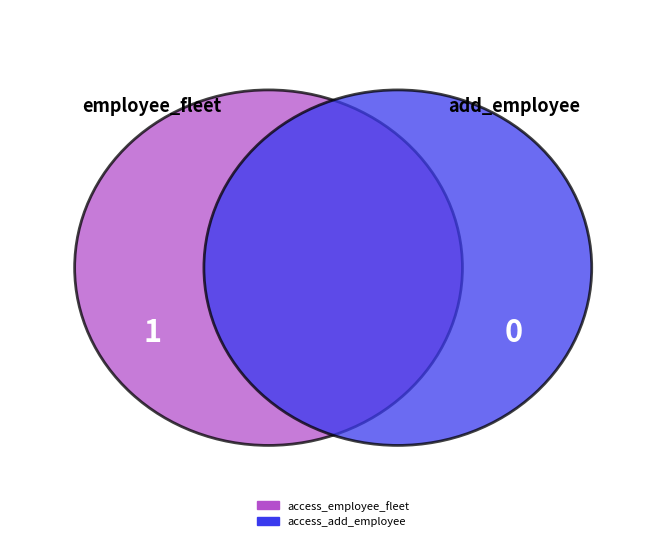

Is access_add_employee the majority of the pie?

No